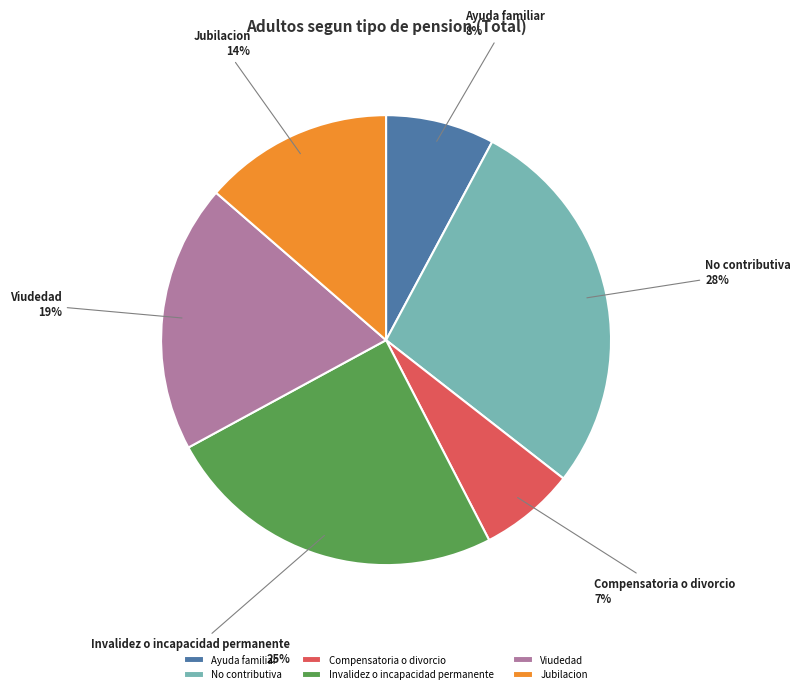

Count the number of slices in the pie.

6